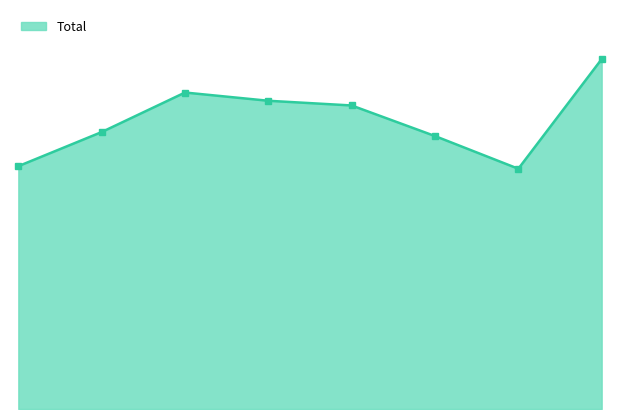

Is this an area chart (filled region under the line)?

Yes